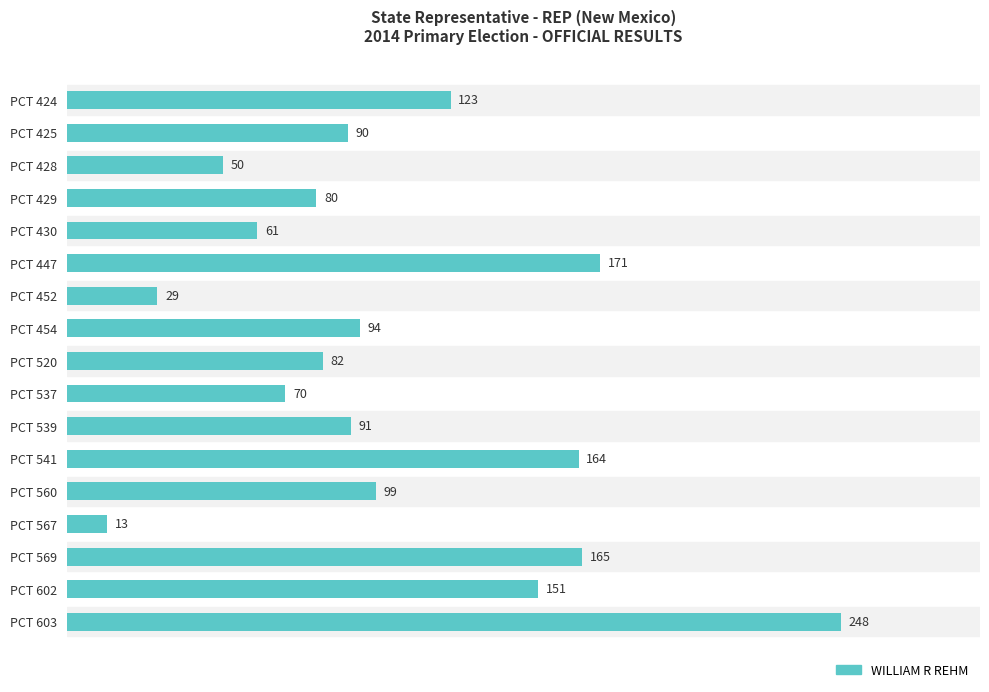

Which has a higher value, PCT 430 or PCT 539?

PCT 539